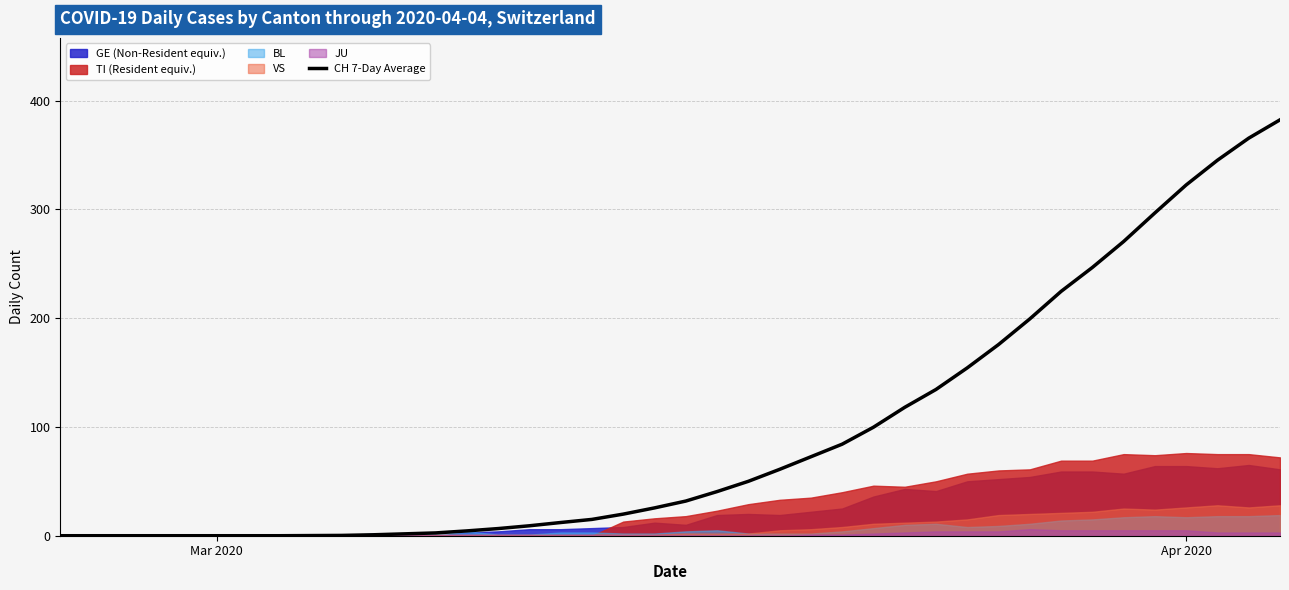

What is the maximum value for CH 7-Day Average?

382.3